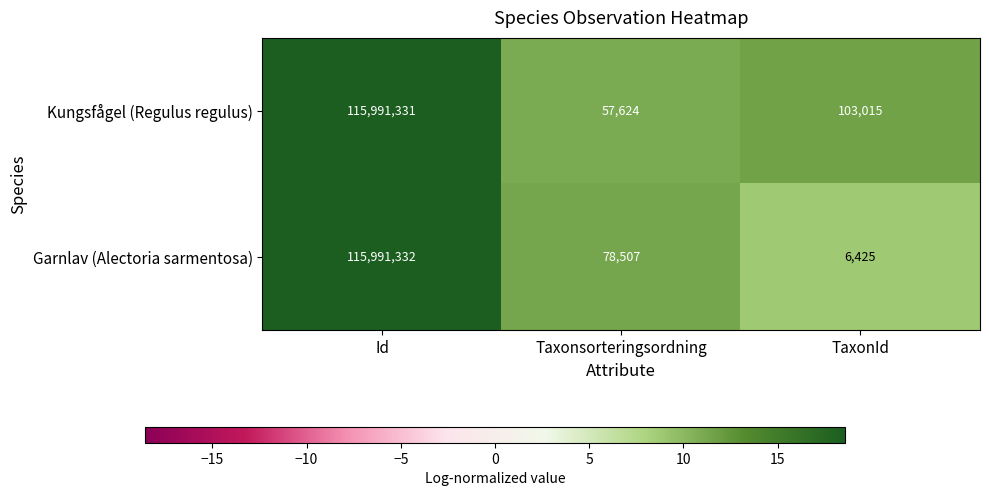

True or false: Garnlav (Alectoria sarmentosa) has a value of 164469689 at Id.

False